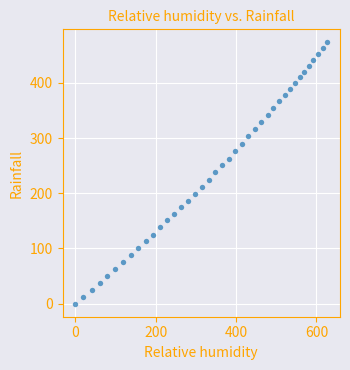

What is the range of X values (max minus min)?

627.2